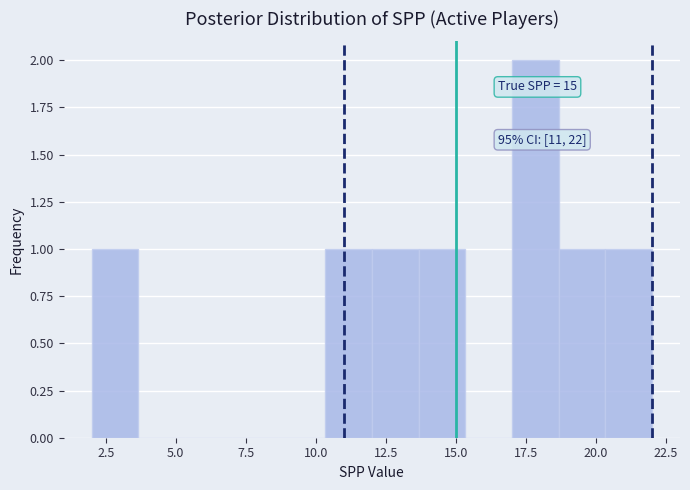

Around what value on the x-axis is the tallest bar? Give the approximate position of its centre, as read against the axis.

18.0